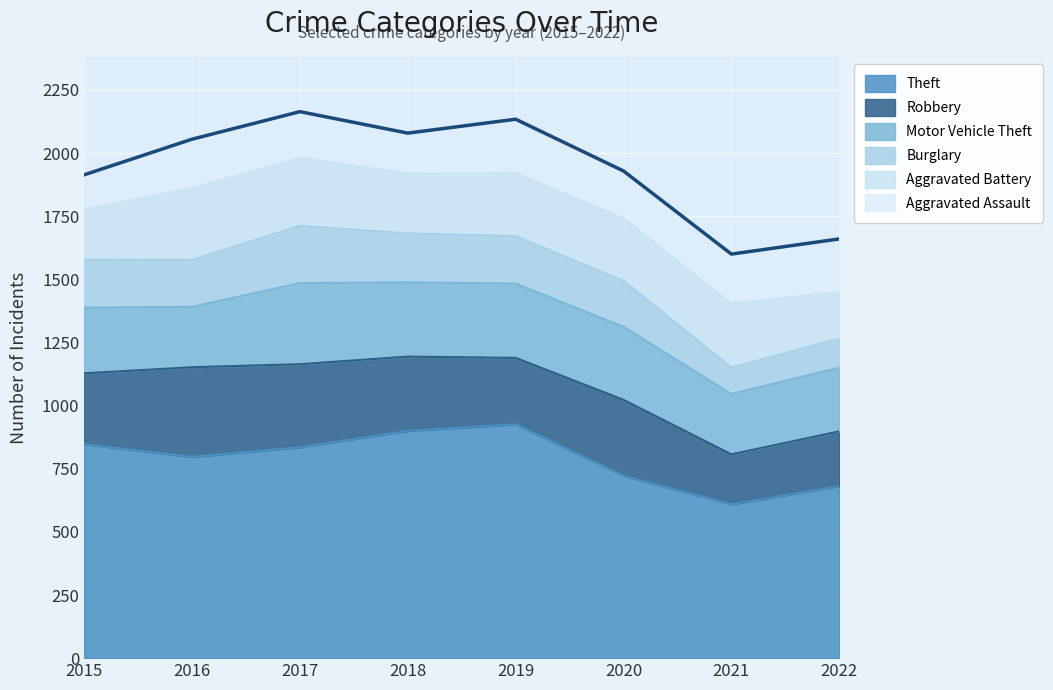

The Robbery series shows 99 at 2019. True or false?

False